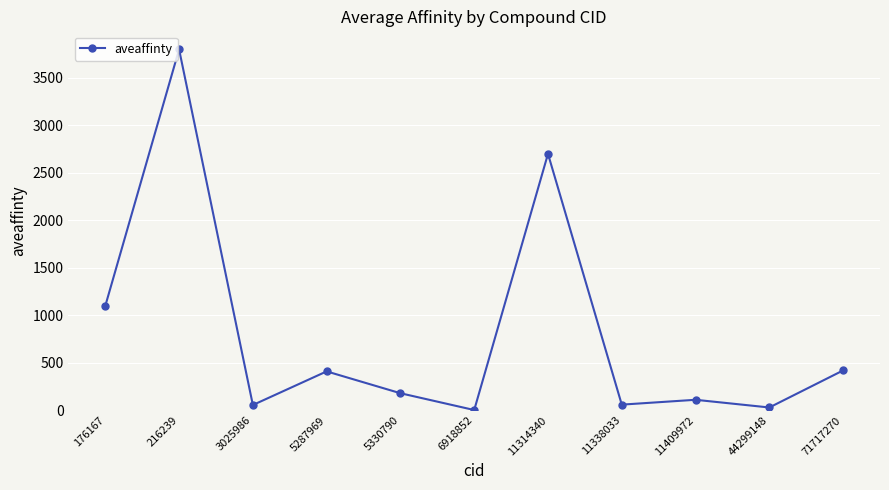

What is the average value?

806.4